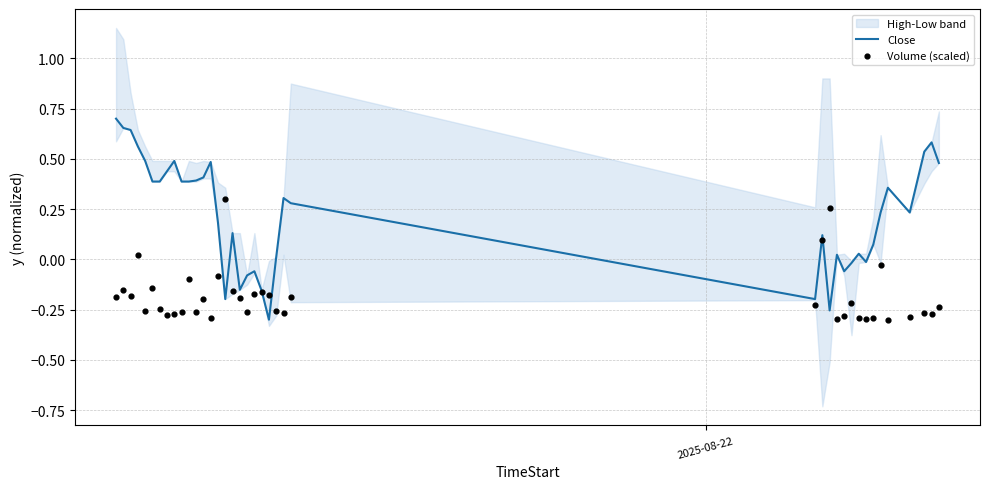

Is the value of Close at 24 greater than the value of Volume (scaled) at 20?

Yes